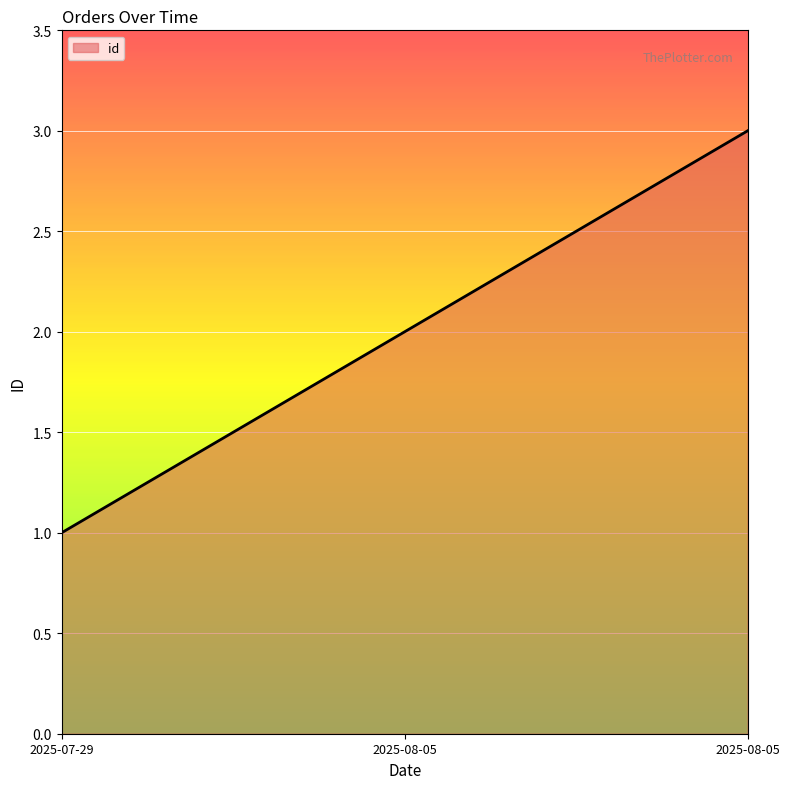

How many values are below 2?

1